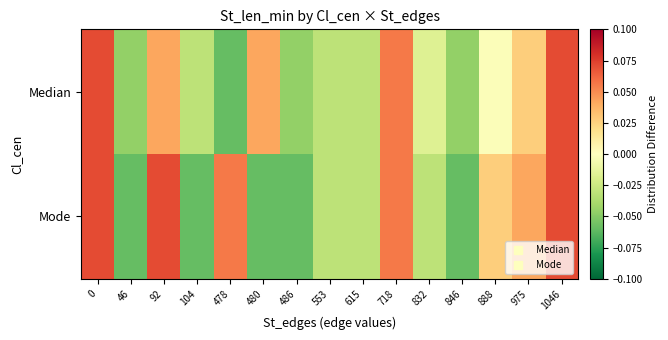

What is the maximum value shown in the chart?

0.1